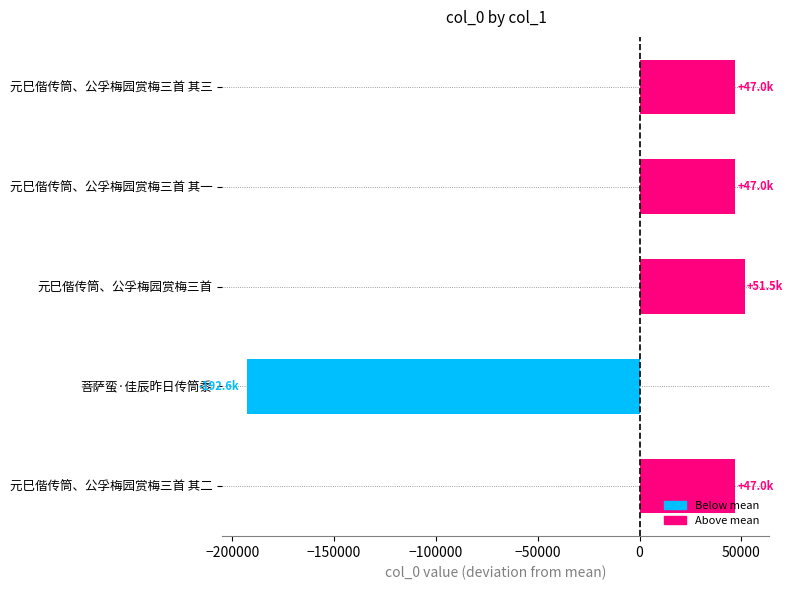

The value at 元巳偕传筒、公孚梅园赏梅三首 其一 is 29700.1. True or false?

False